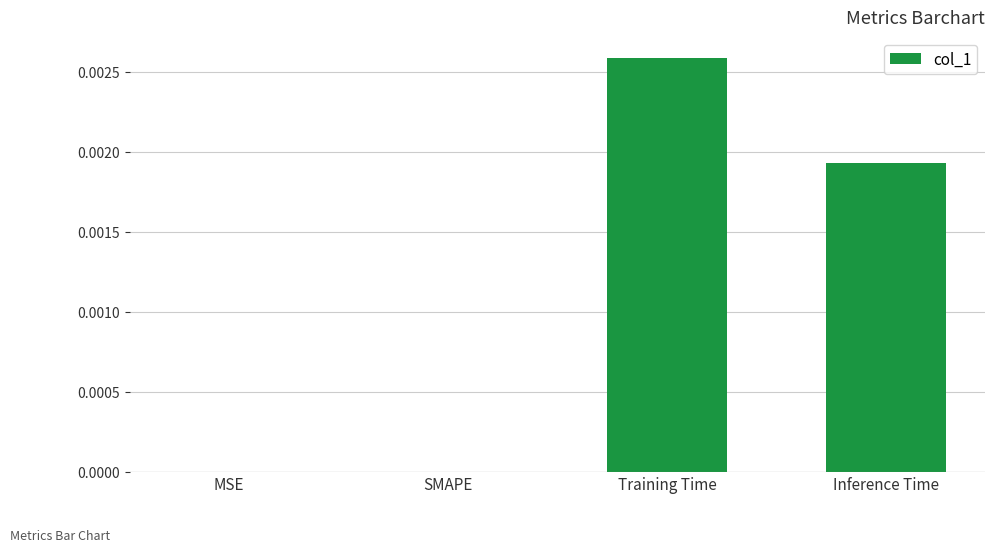

At which category does the chart reach its peak across all series?

Training Time